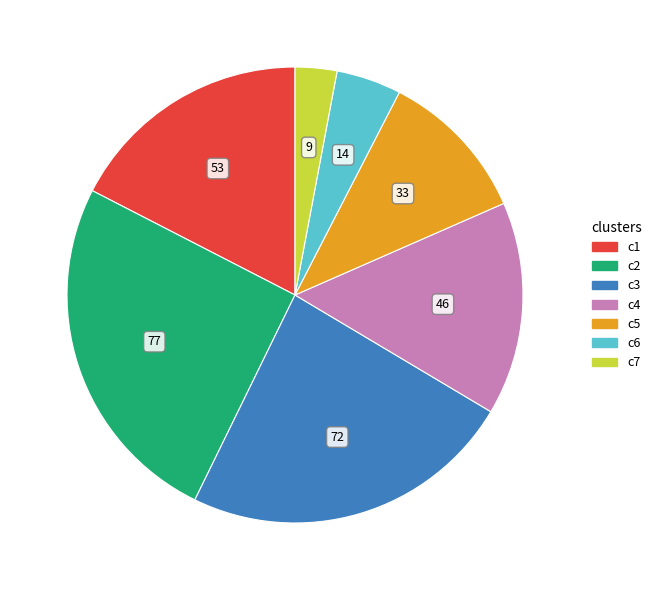

Is there a majority slice in this chart?

No